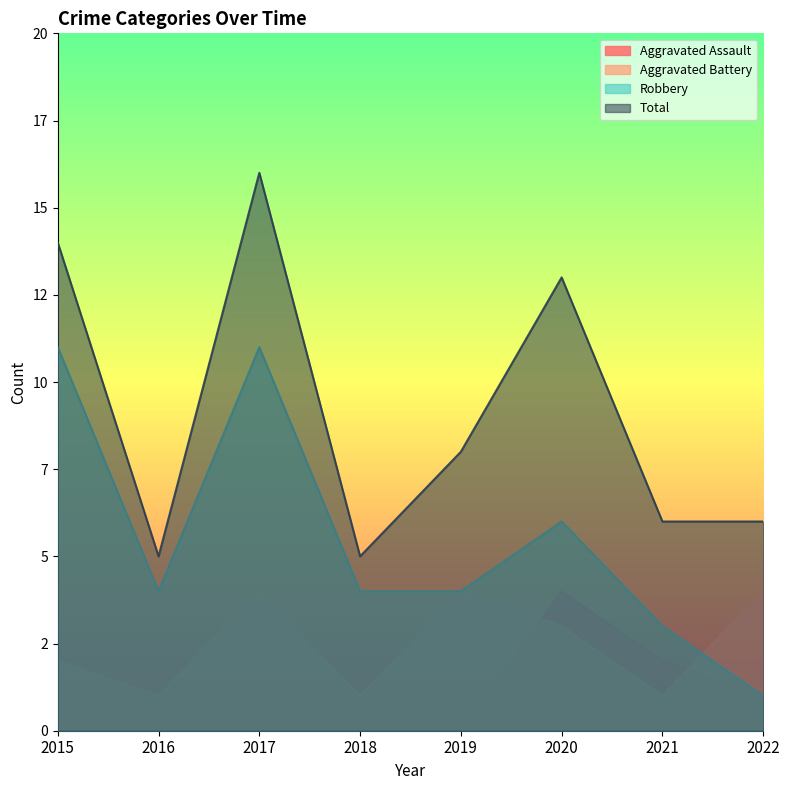

True or false: Aggravated Assault has more than 0 points higher than both neighbors.

True